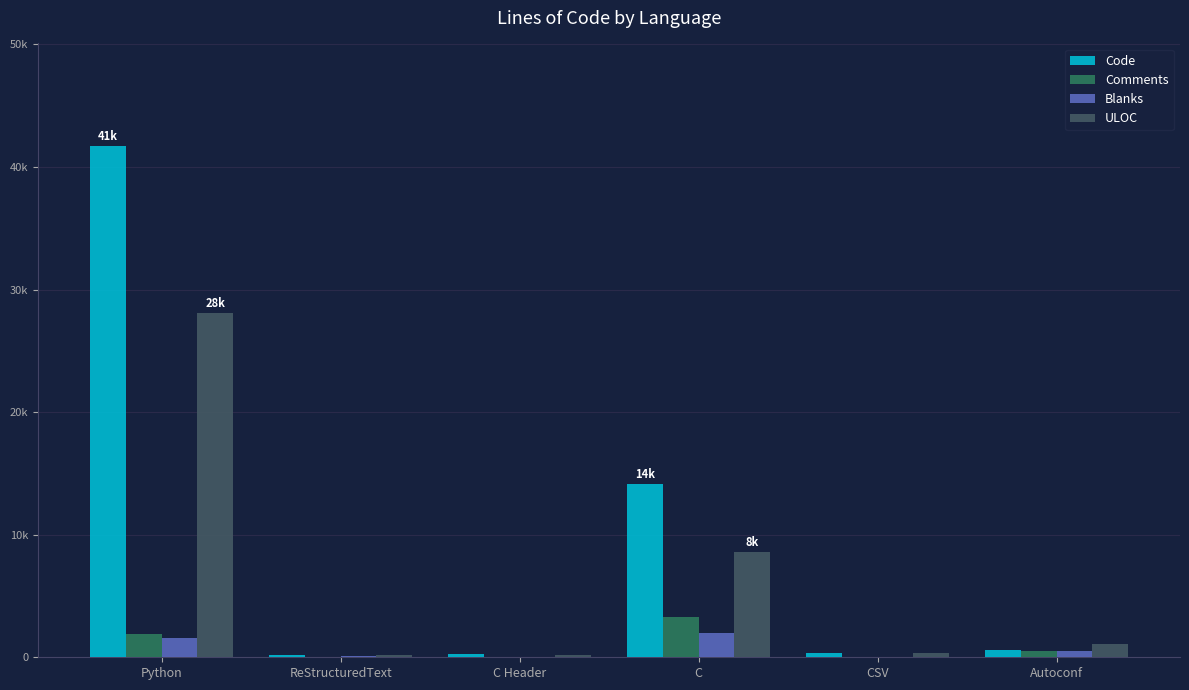

Reading left to right, transcribe all the data shown in this chart.

Code: Python=41736	ReStructuredText=153	C Header=253	C=14159	CSV=357	Autoconf=572
Comments: Python=1888	ReStructuredText=0	C Header=19	C=3281	CSV=0	Autoconf=552
Blanks: Python=1533	ReStructuredText=87	C Header=31	C=2010	CSV=0	Autoconf=530
ULOC: Python=28095	ReStructuredText=150	C Header=219	C=8630	CSV=358	Autoconf=1097